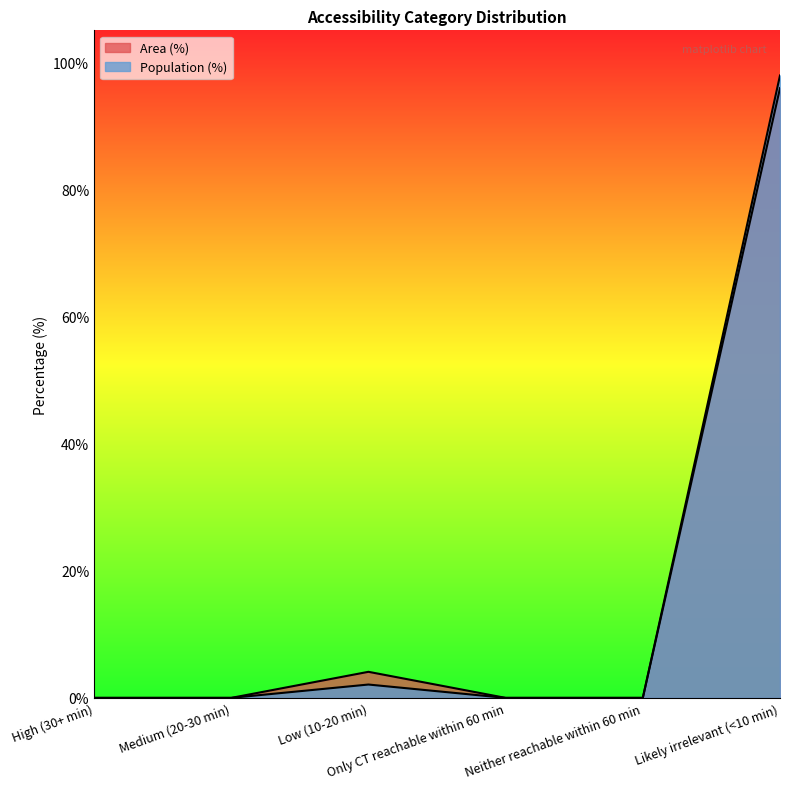

Reading right to left, what are all the values shown in this chart?

Area (%): Likely irrelevant (<10 min)=95.9	Neither reachable within 60 min=0.0	Only CT reachable within 60 min=0.0	Low (10-20 min)=4.1	Medium (20-30 min)=0.0	High (30+ min)=0.0
Population (%): Likely irrelevant (<10 min)=97.9	Neither reachable within 60 min=0.0	Only CT reachable within 60 min=0.0	Low (10-20 min)=2.1	Medium (20-30 min)=0.0	High (30+ min)=0.0